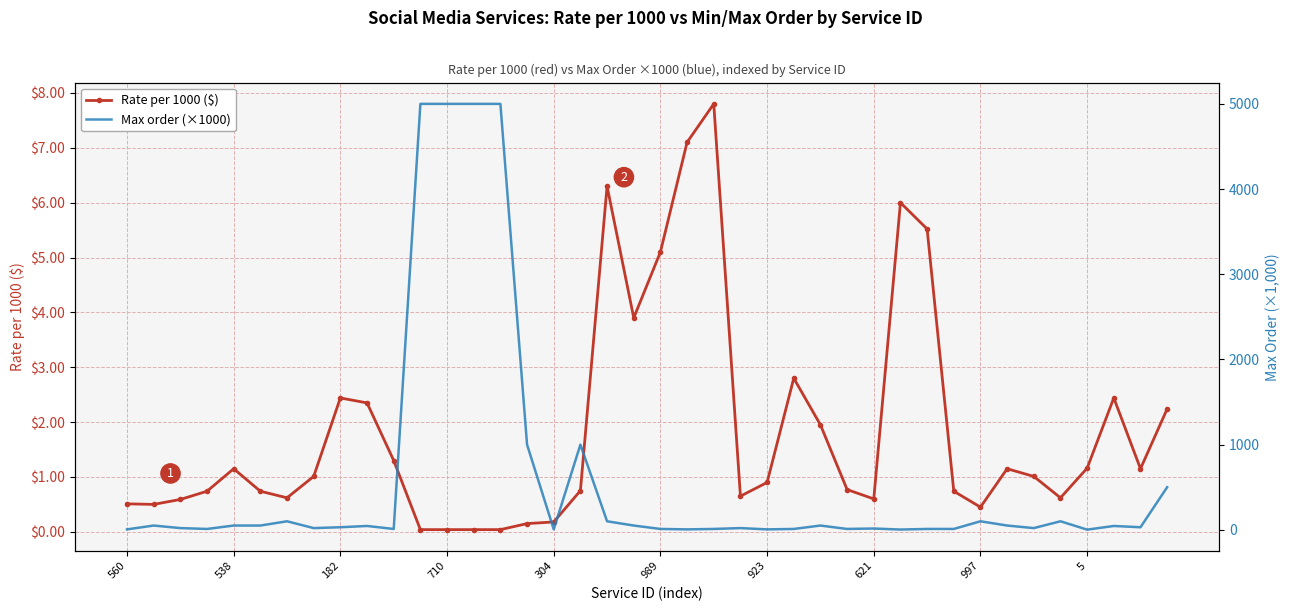

How many intersections are there between Rate per 1000 ($) and Max order (×1000)?

4